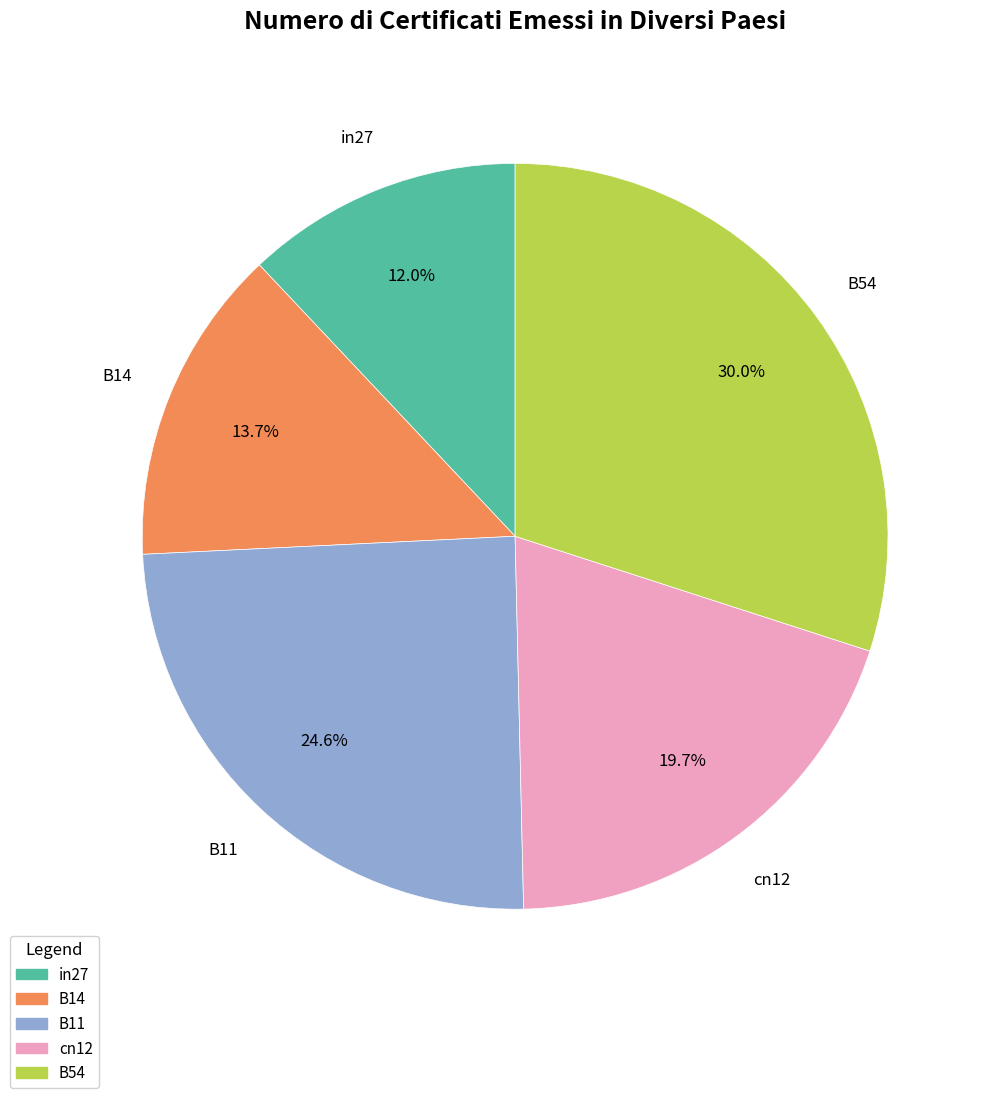

To the nearest percent, what portion does B11 represent?

25%